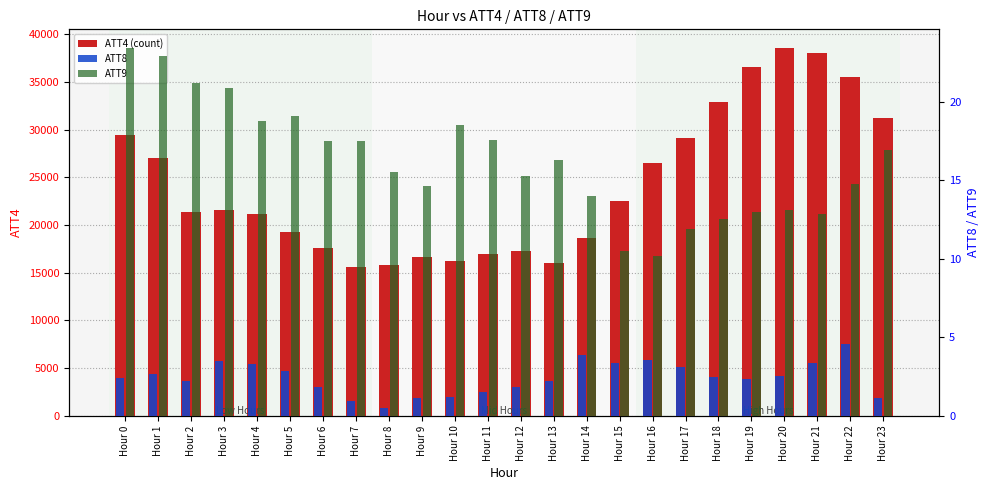

Which series has the largest total across all categories?

ATT4 (count)